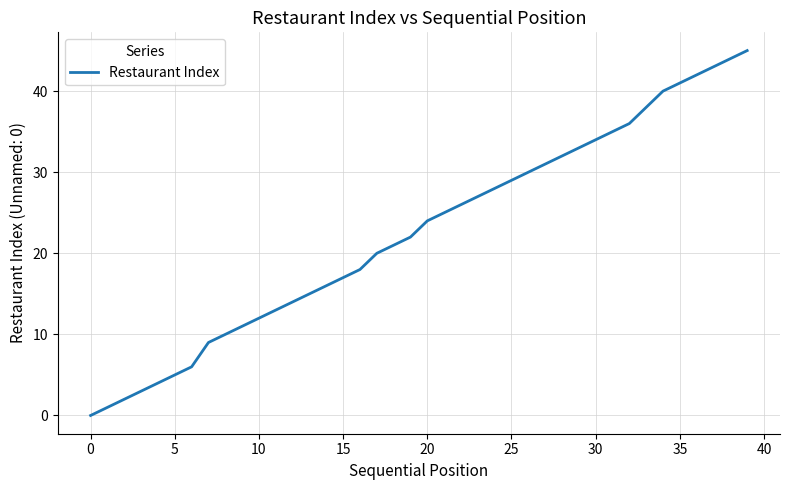

What is the greatest value displayed?

45